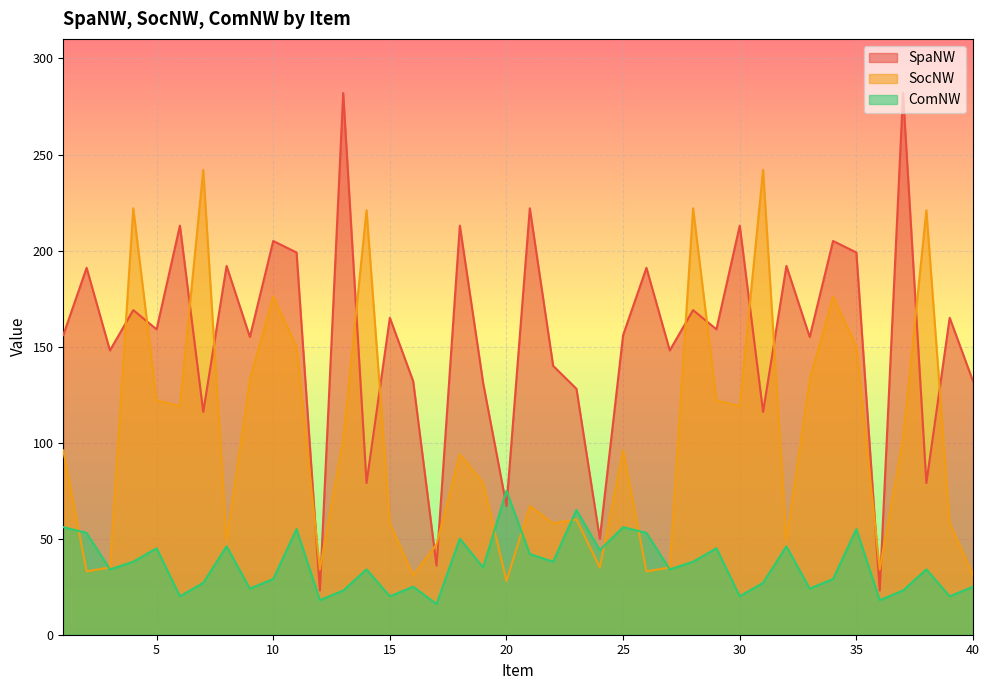

The SpaNW series shows 49 at 22. True or false?

False